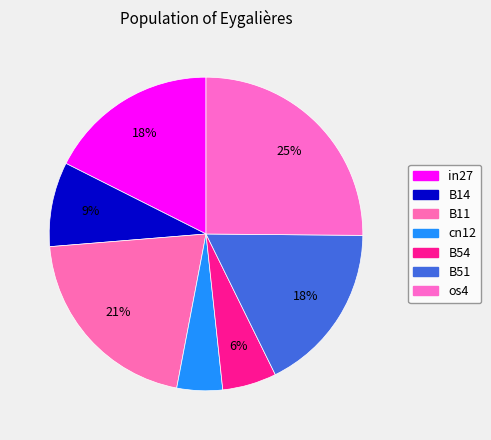

To the nearest percent, what is the average slice percentage?

14%